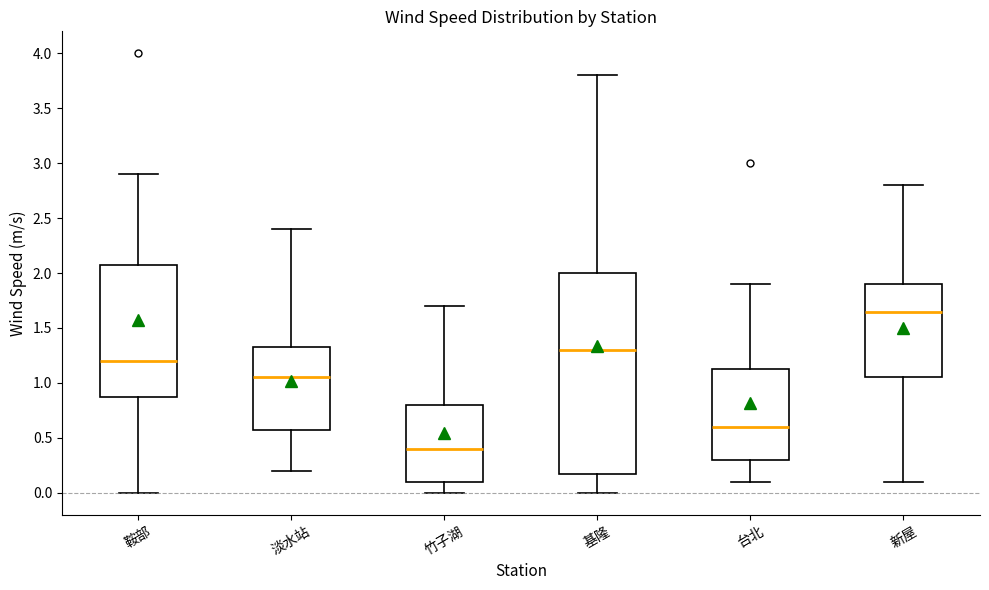

Where does the upper whisker of the box for 竹子湖 end on the y-axis? The values are not printed on the chart, so give them approximately, as read against the axis.

1.70